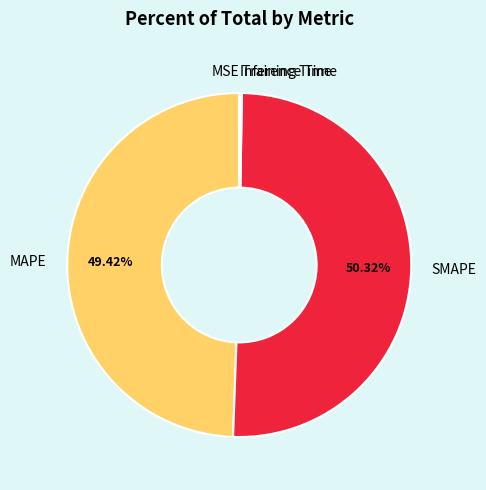

What is the largest slice in the pie chart?

SMAPE